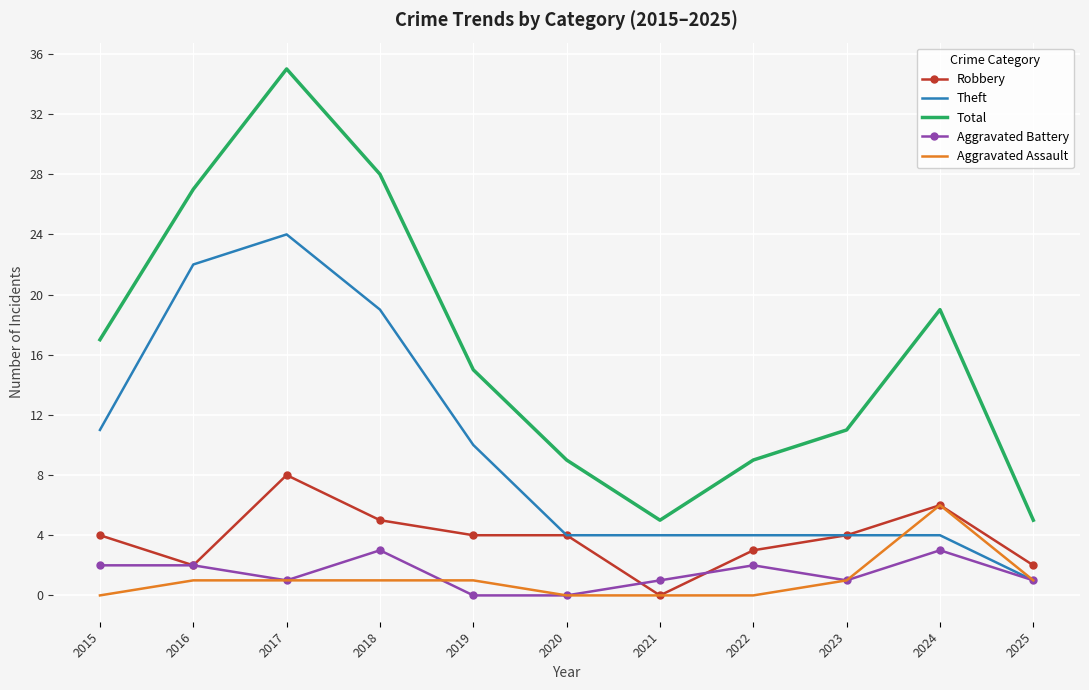

Read the Robbery value at 2023.

4